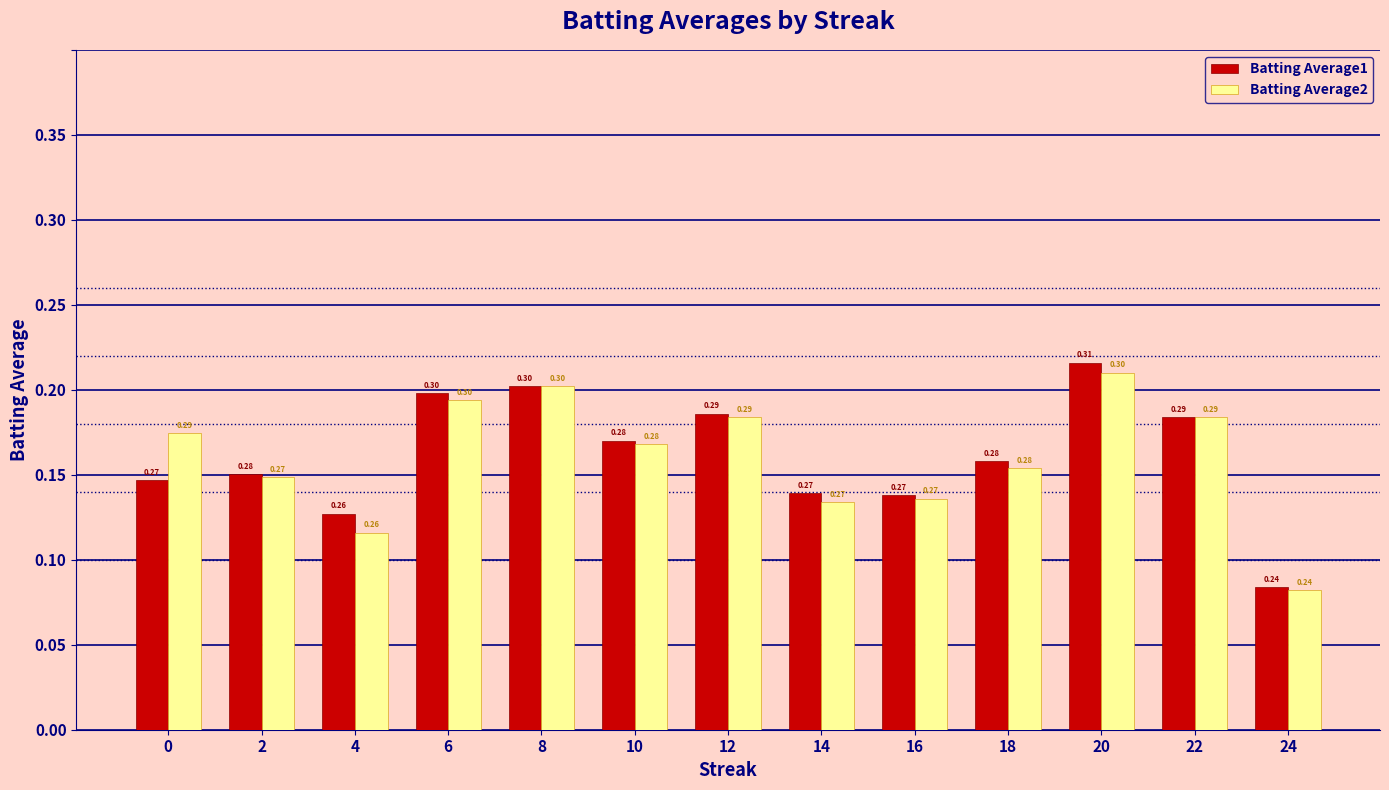

Reading right to left, what are all the values shown in this chart?

Batting Average1: 24=0.2	22=0.3	20=0.3	18=0.3	16=0.3	14=0.3	12=0.3	10=0.3	8=0.3	6=0.3	4=0.3	2=0.3	0=0.3
Batting Average2: 24=0.2	22=0.3	20=0.3	18=0.3	16=0.3	14=0.3	12=0.3	10=0.3	8=0.3	6=0.3	4=0.3	2=0.3	0=0.3